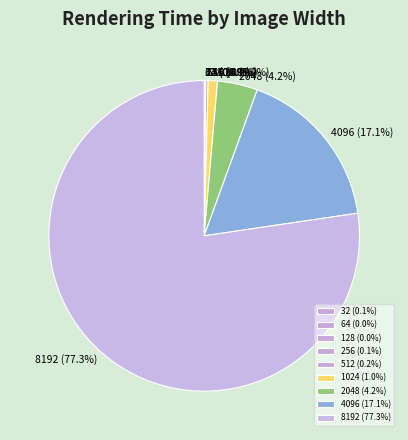

How much of the chart is everything except 1024?

99.0%